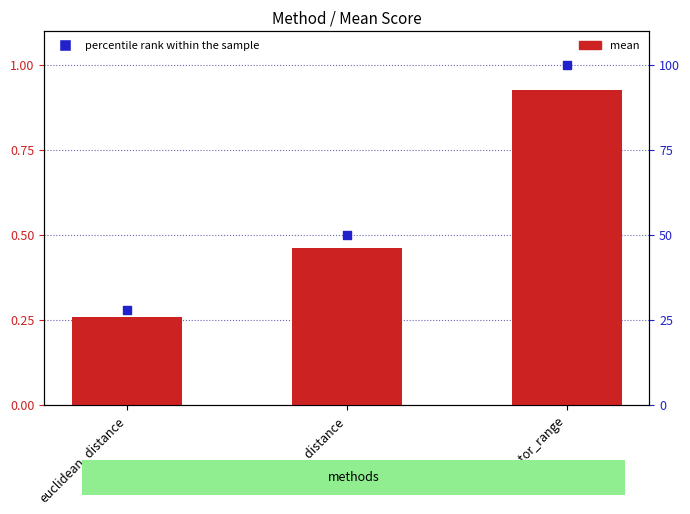

Which series has the widest spread of Y values?

percentile rank within the sample